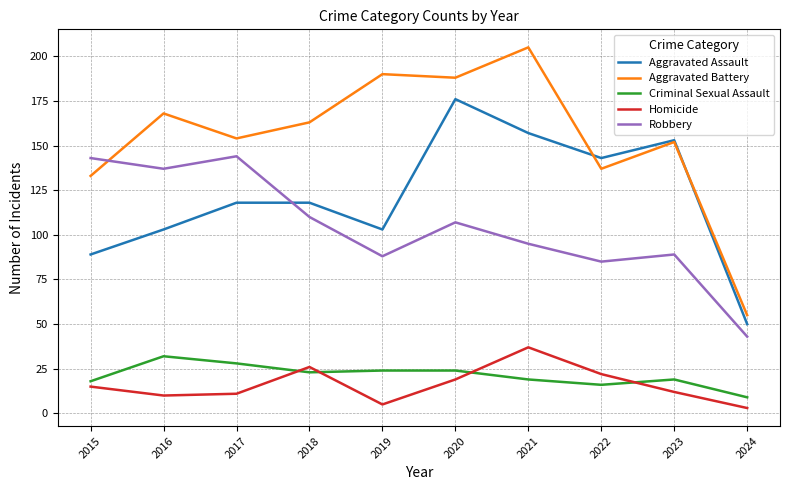

What are all the series names shown in the legend?

Aggravated Assault, Aggravated Battery, Criminal Sexual Assault, Homicide, Robbery